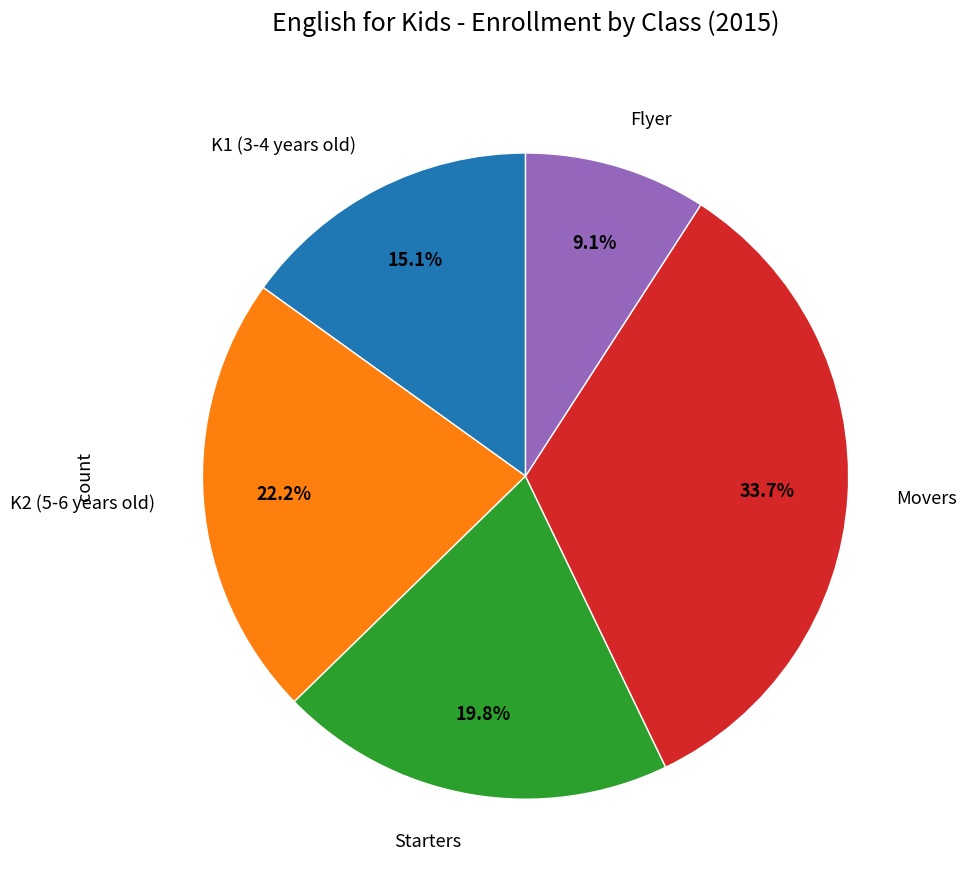

How many slices are in this pie chart?

5